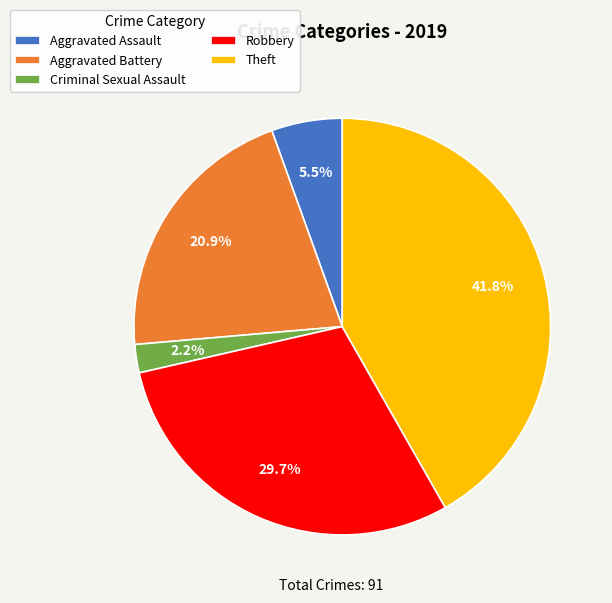

What portion of the pie excludes Robbery?

70.3%